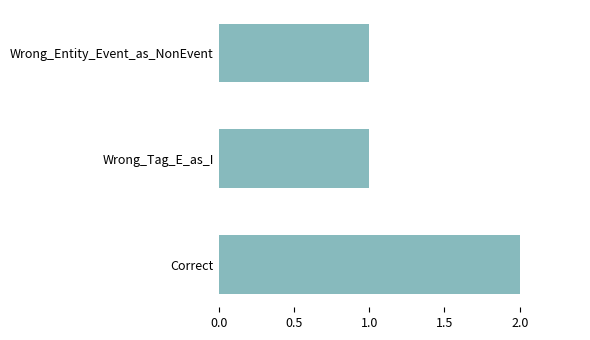

What is the ratio of the value at Wrong_Entity_Event_as_NonEvent to the value at Wrong_Tag_E_as_I?

1.0